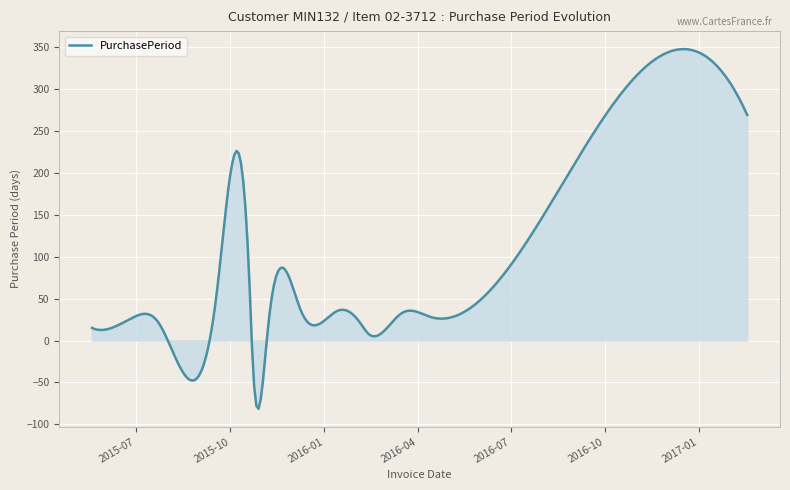

What is the greatest value displayed?

347.6